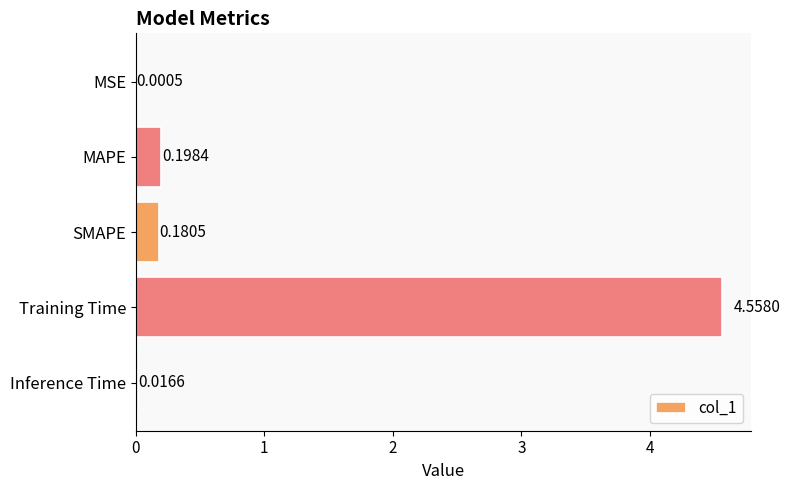

What is the change in value from SMAPE to Training Time?

+4.4